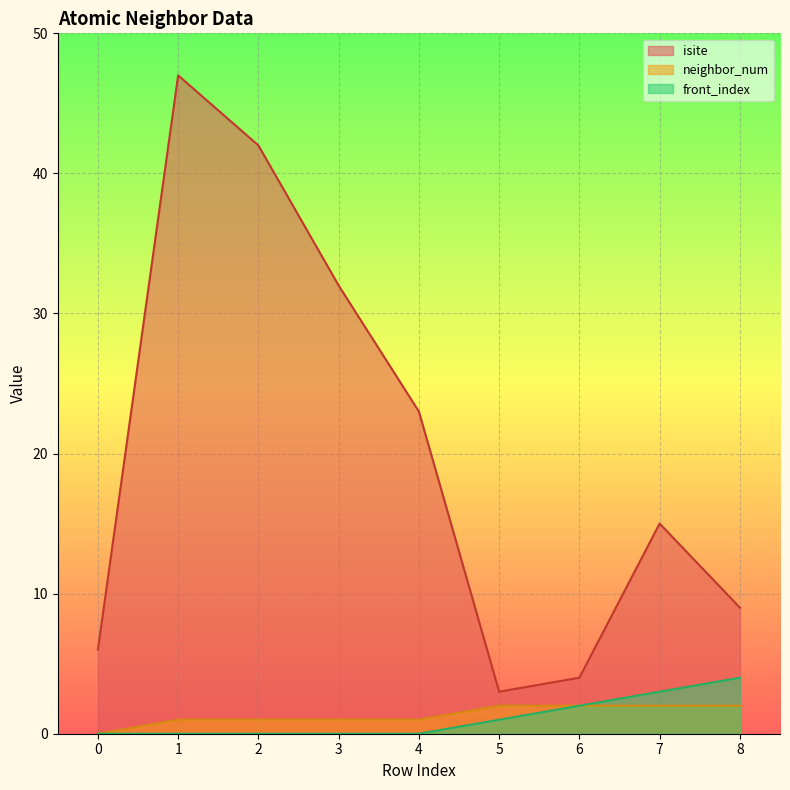

True or false: front_index and isite cross at least once.

False